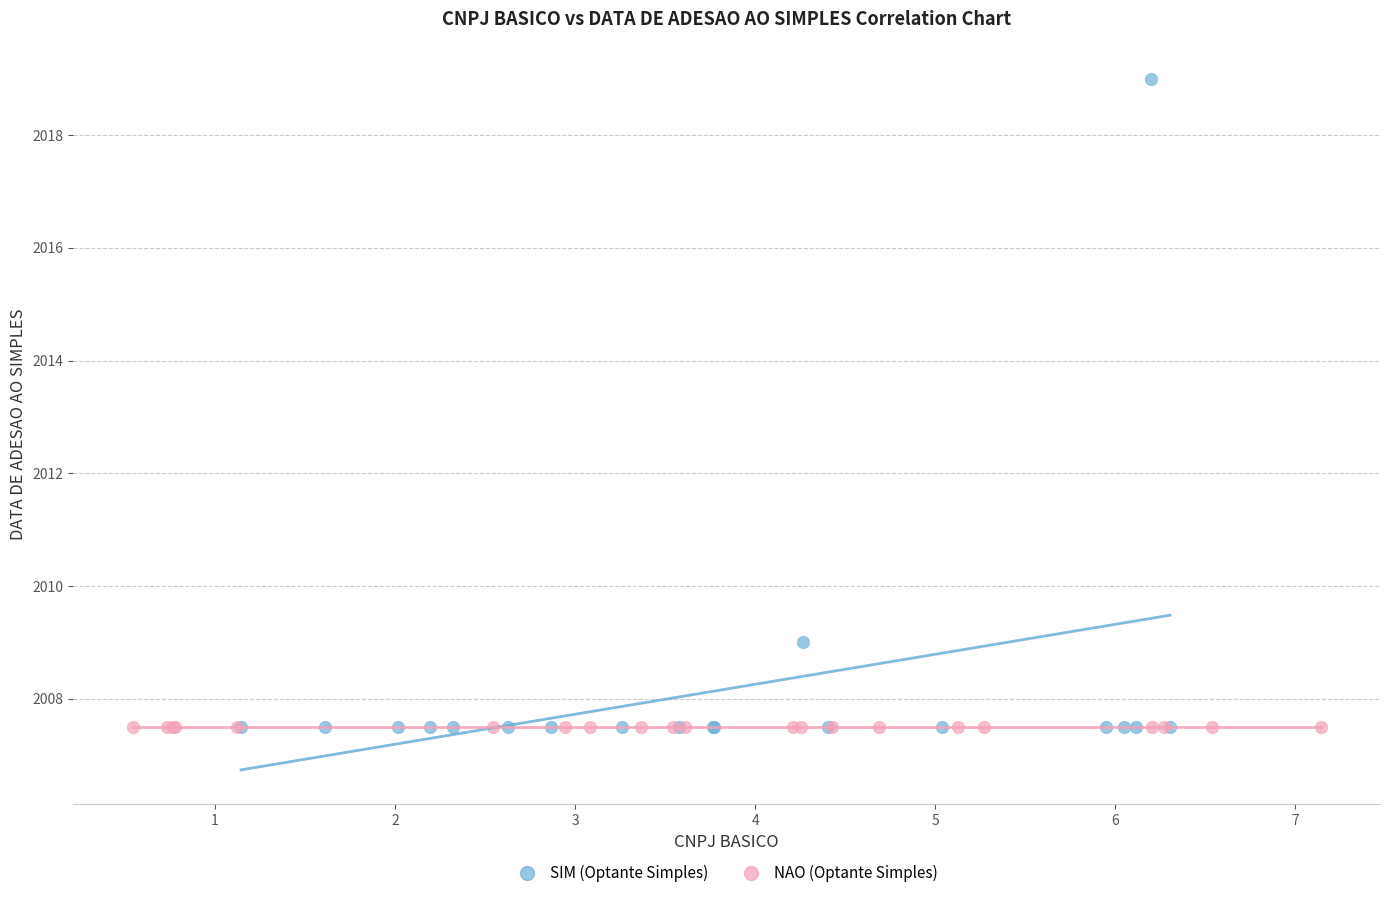

Which series contains the highest Y value?

SIM (Optante Simples)